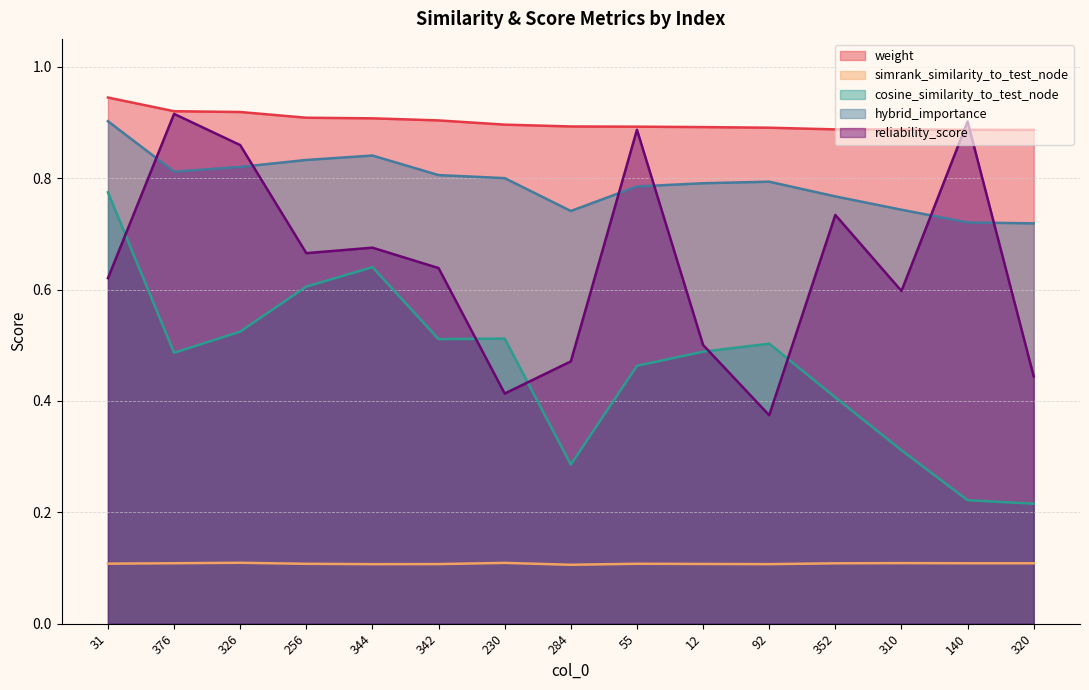

How many interior local valleys does the simrank_similarity_to_test_node series have?

3